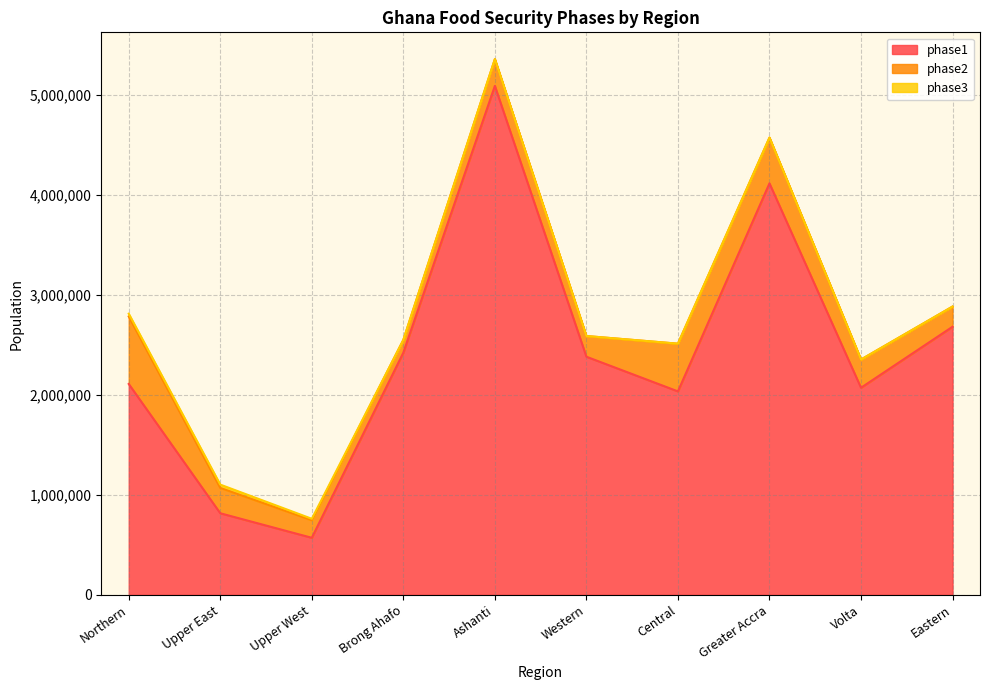

Where does the phase2 series first go above 268104?

Northern